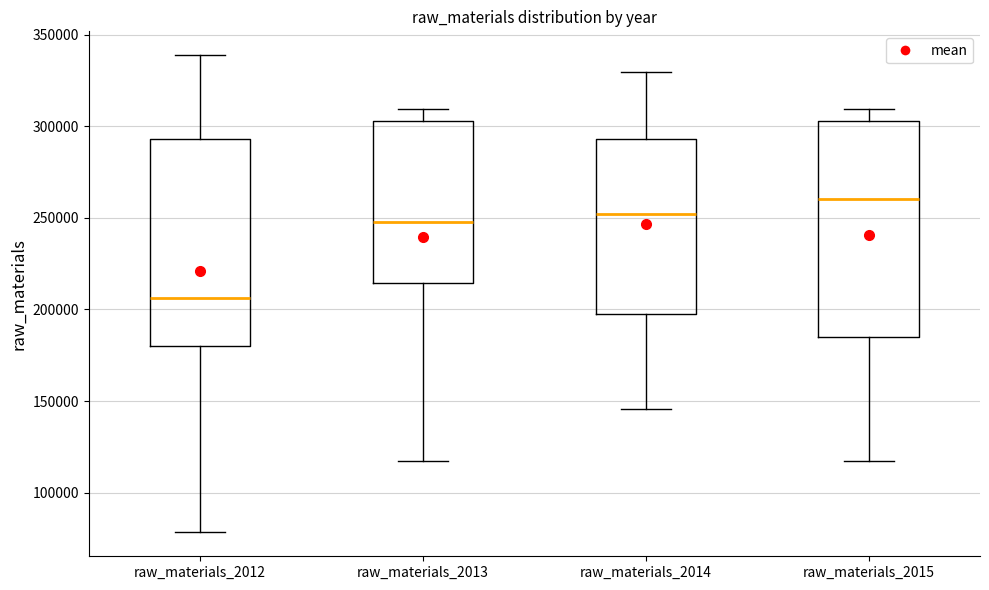

Reading left to right, read every box against the y-axis: the position of its median line, the range the box covers, and the ends of its whiskers. The values are not printed on the chart, so give them approximately, as read against the axis.

raw_materials_2012: median 205000, box 180000 to 295000, whiskers 80000 to 340000
raw_materials_2013: median 250000, box 215000 to 305000, whiskers 115000 to 310000
raw_materials_2014: median 250000, box 200000 to 295000, whiskers 145000 to 330000
raw_materials_2015: median 260000, box 185000 to 305000, whiskers 115000 to 310000